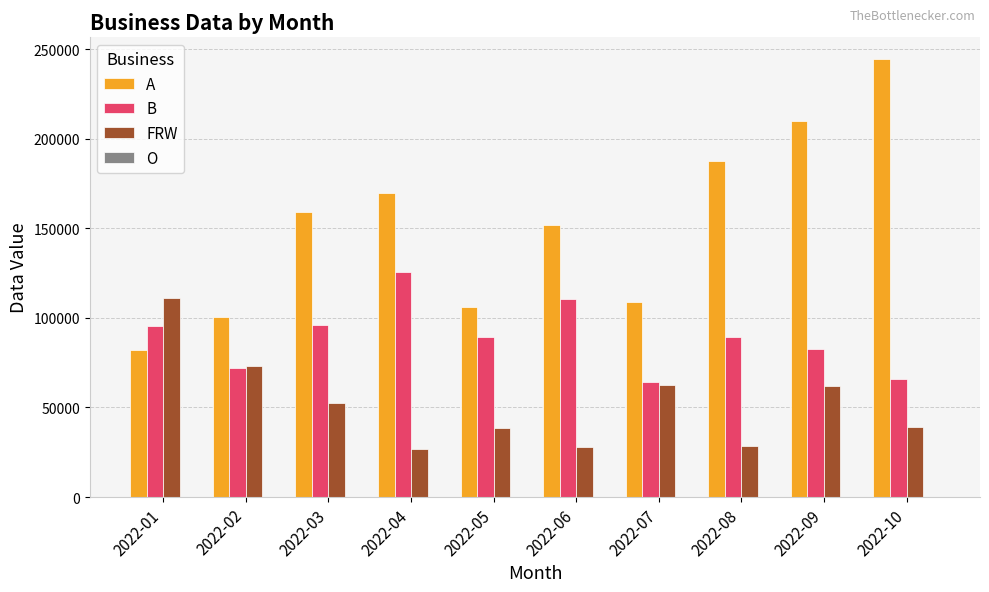

Count the number of data series in this chart.

4